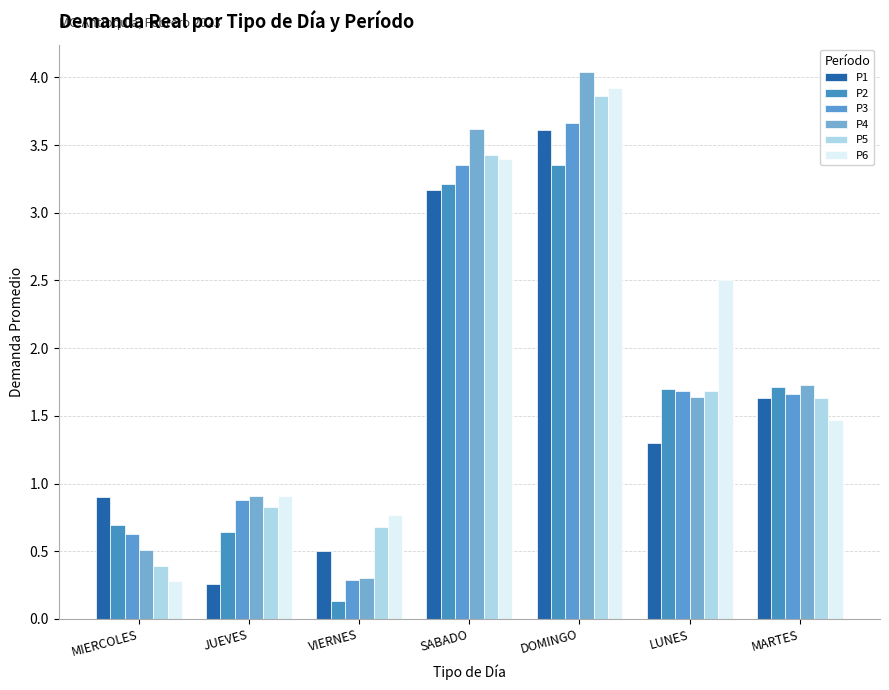

How many data points in P6 are above 1?

4